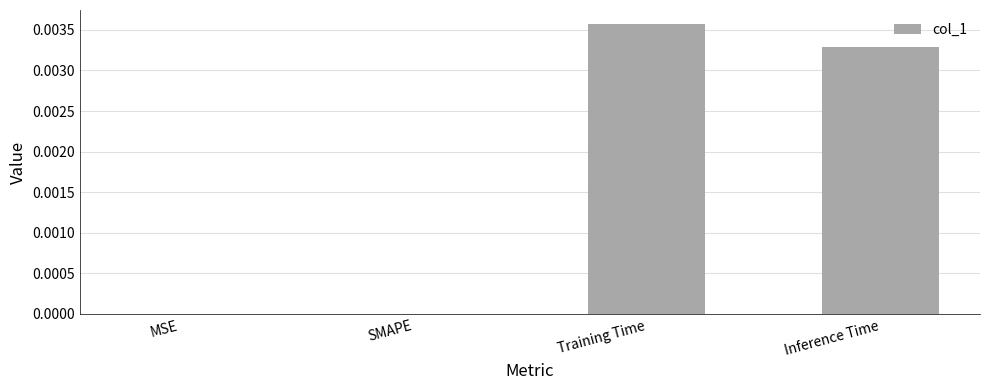

Which category has the highest value across all series?

Training Time